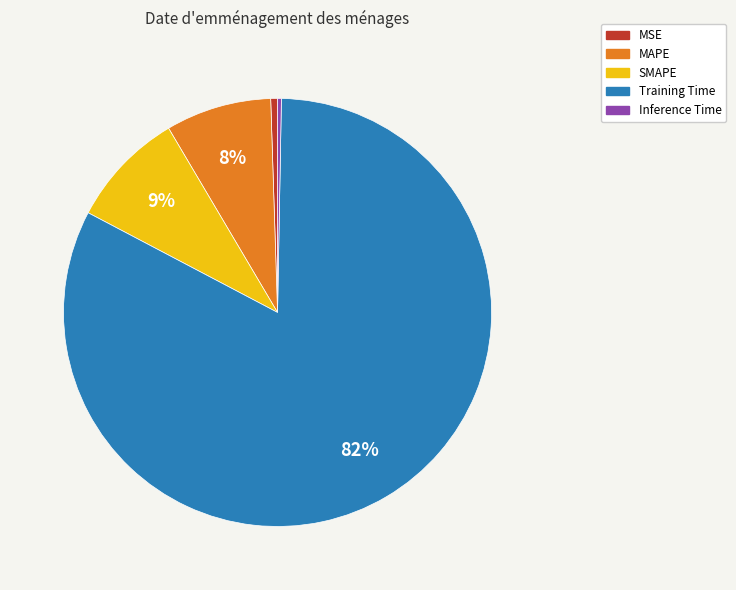

True or false: MSE accounts for 6% of the total.

False